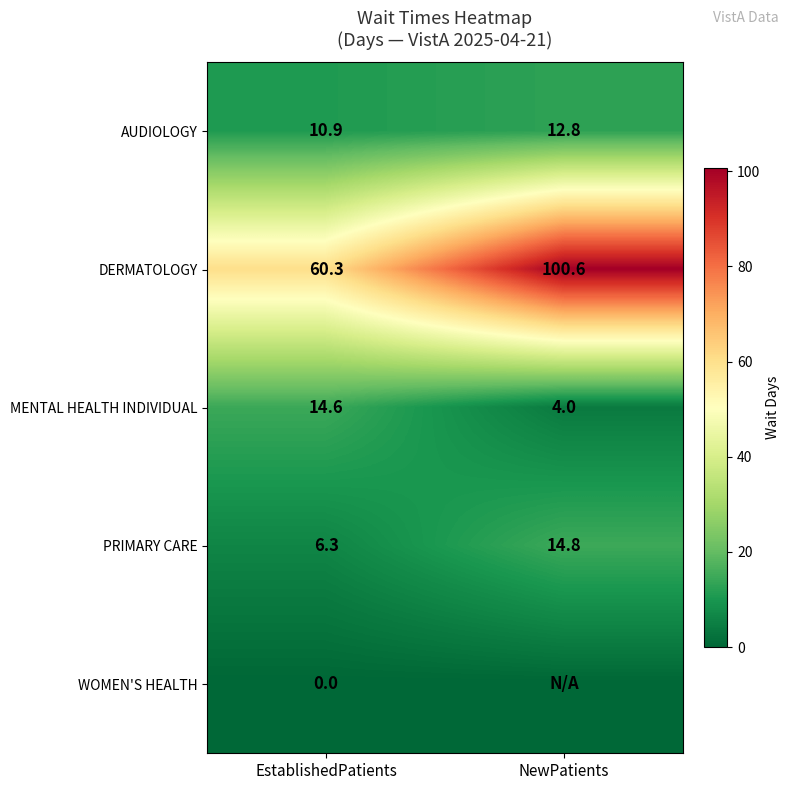

The AUDIOLOGY series shows 22.5 at NewPatients. True or false?

False